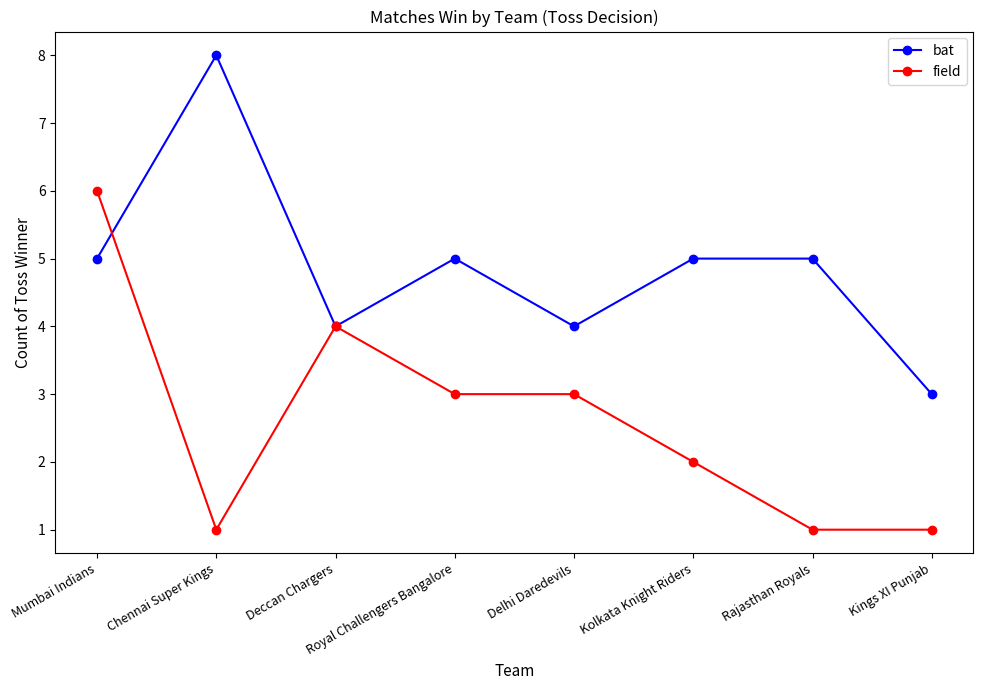

True or false: field and bat intersect in this chart.

True